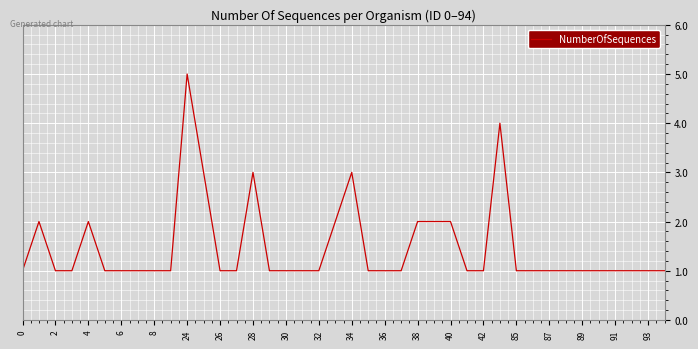

What is the difference between the maximum and minimum values?

4